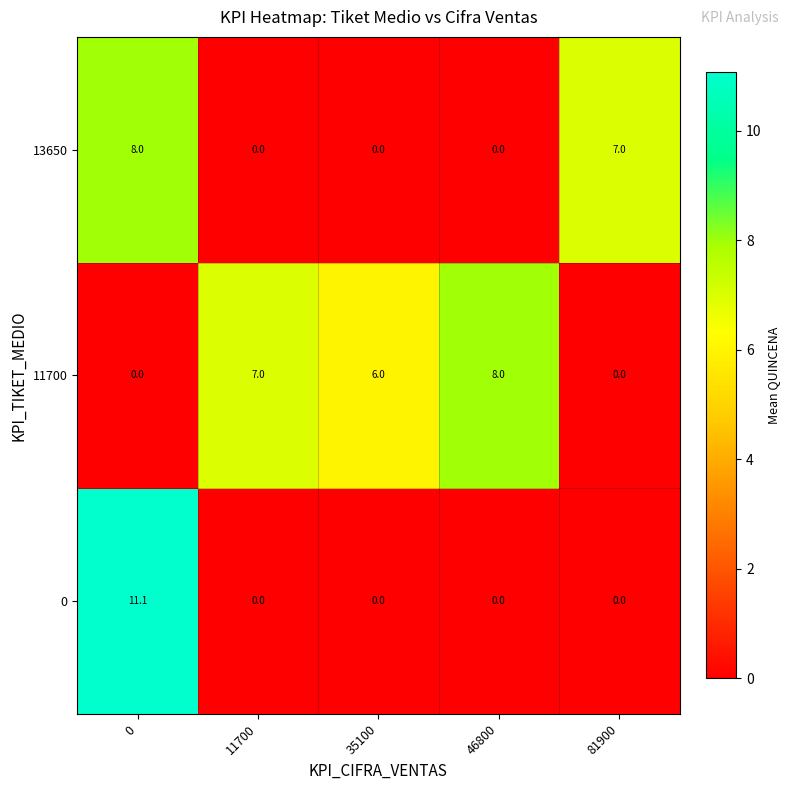

Reading right to left, list all the values displayed in this chart.

13650: 81900=7.0	46800=0.0	35100=0.0	11700=0.0	0=8.0
11700: 81900=0.0	46800=8.0	35100=6.0	11700=7.0	0=0.0
0: 81900=0.0	46800=0.0	35100=0.0	11700=0.0	0=11.1